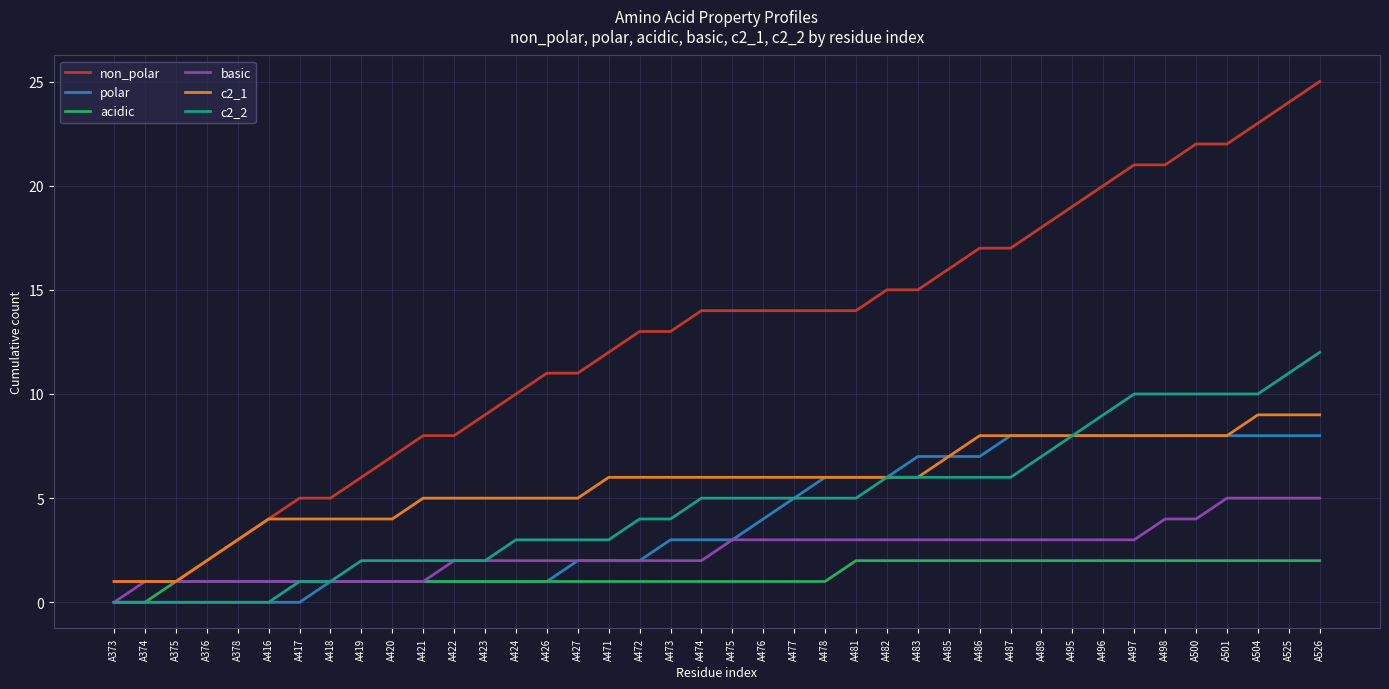

What is the average value of the c2_2 series?

5